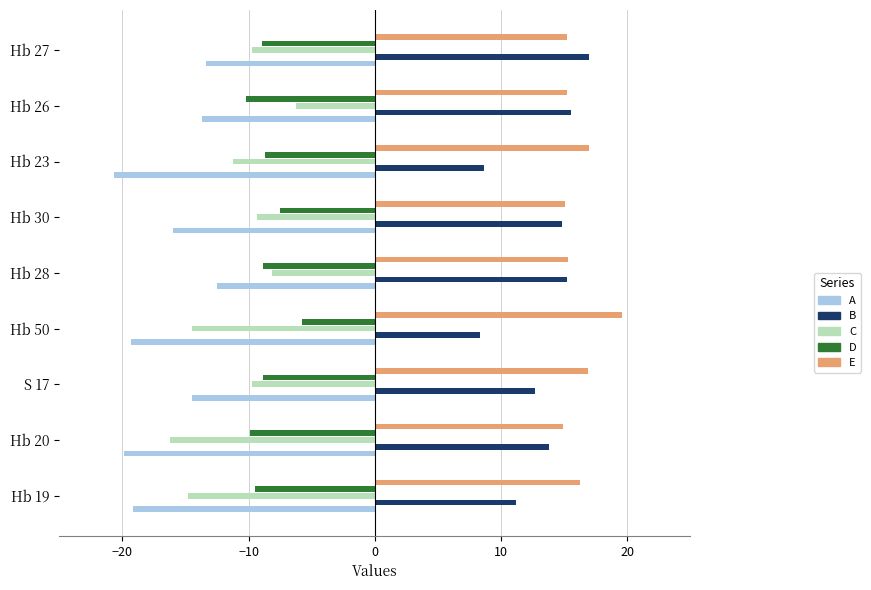

Rank the series by their maximum value, from highest to lowest.

E, B, D, C, A